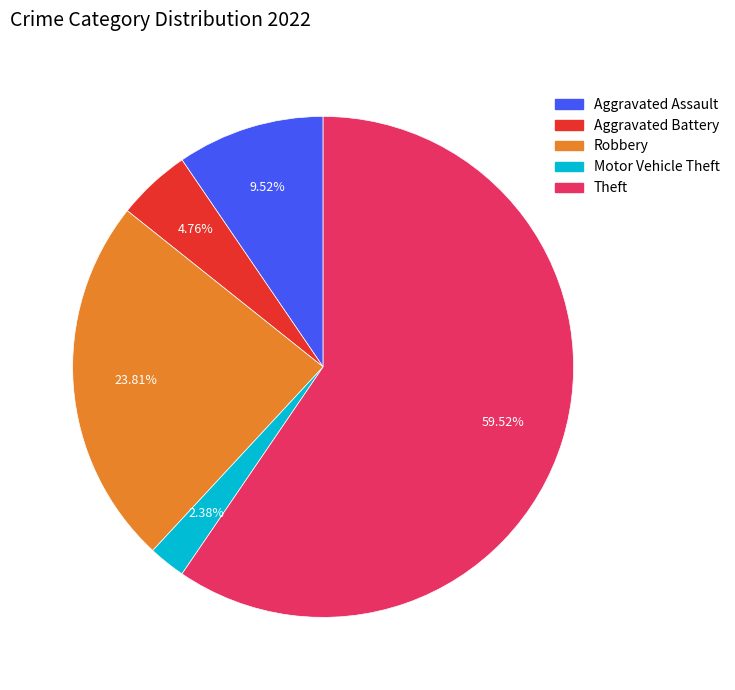

Does any single category account for the majority?

Yes